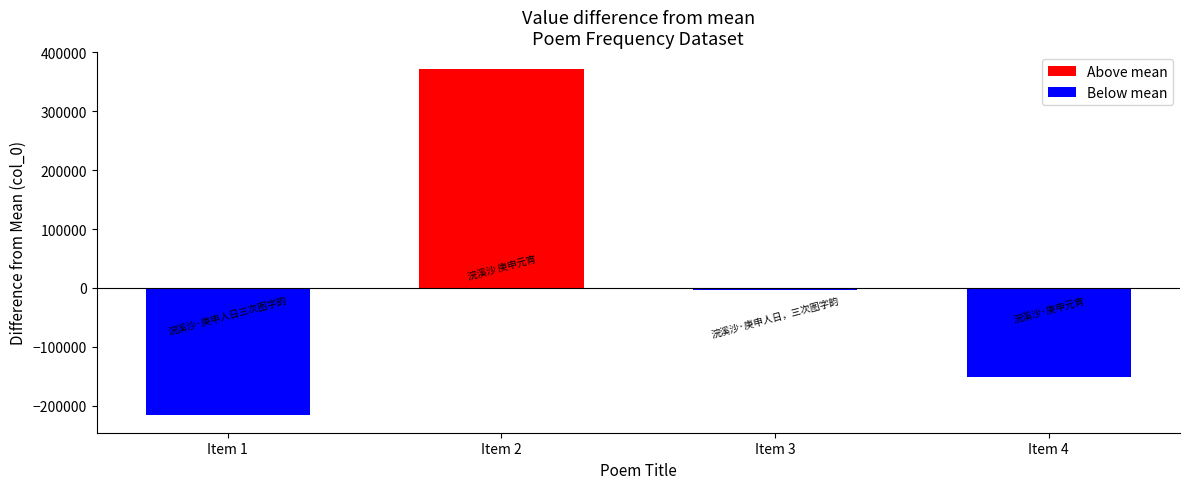

Reading left to right, transcribe all the data shown in this chart.

Item 1=-216670.5	Item 2=371163.5	Item 3=-3657.5	Item 4=-150835.5